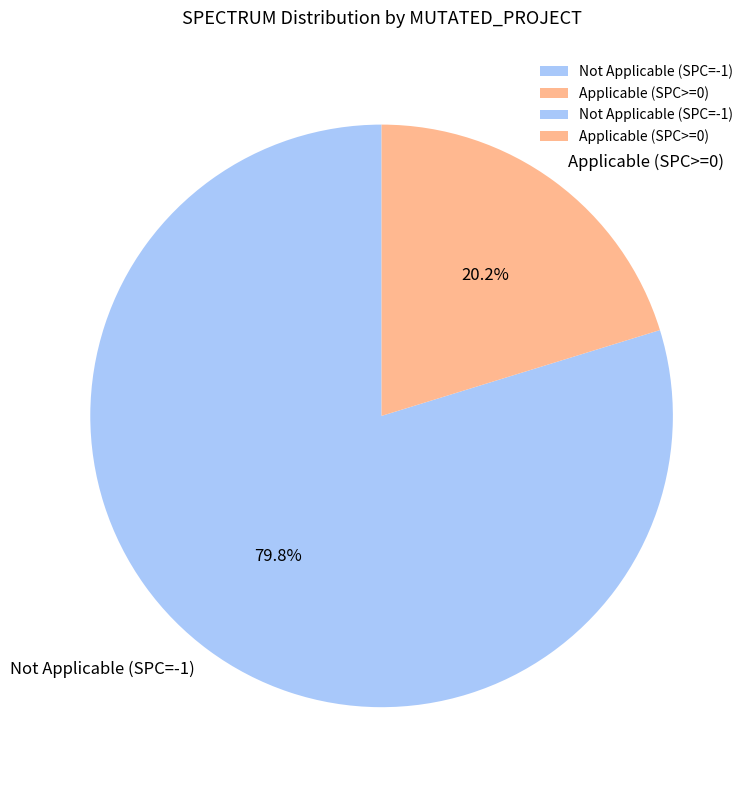

Between Applicable (SPC>=0) and Not Applicable (SPC=-1), which is larger?

Not Applicable (SPC=-1)